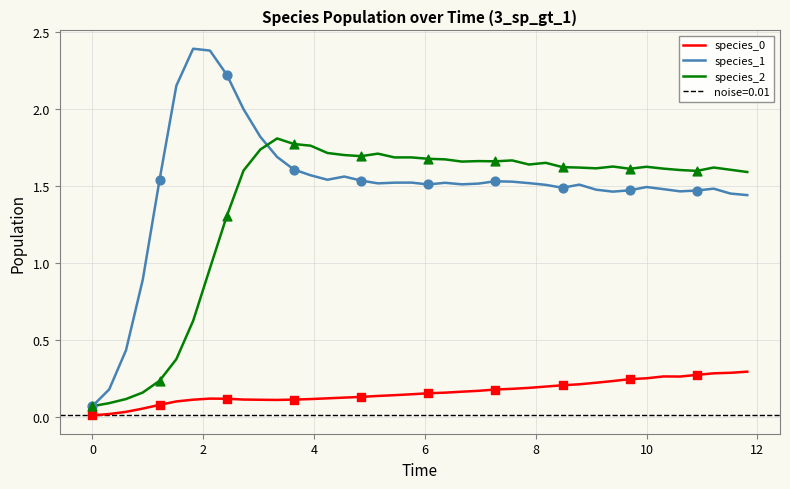

Is the value of species_0 at 21 greater than the value of species_1 at 8?

No